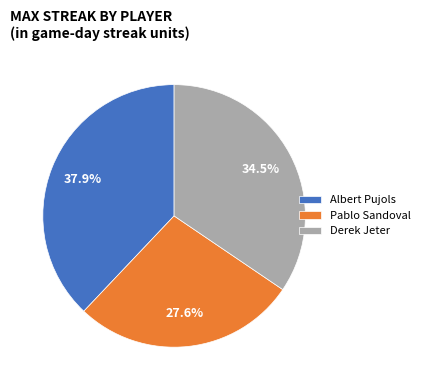

To the nearest percent, what is the average slice percentage?

33%